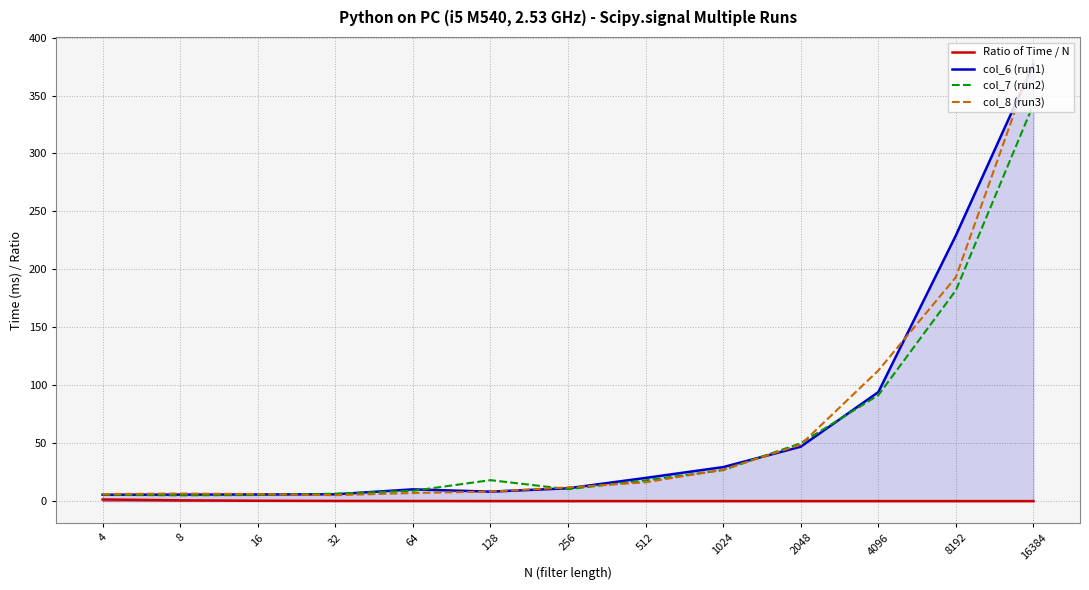

Reading left to right, list all the values displayed in this chart.

Ratio of Time / N: 1.4	0.7	0.3	0.2	0.1	0.1	0.0	0.0	0.0	0.0	0.0	0.0	0.0
col_6 (run1): 5.5	5.7	5.8	5.9	10.2	8.2	11.1	20.0	29.4	47.0	94.1	229.3	377.0
col_7 (run2): 5.5	5.0	5.3	6.4	8.9	18.1	10.3	17.9	26.8	50.0	91.4	181.9	342.5
col_8 (run3): 6.1	6.5	6.1	5.2	7.0	8.3	11.9	16.2	27.2	48.8	112.7	193.3	381.5